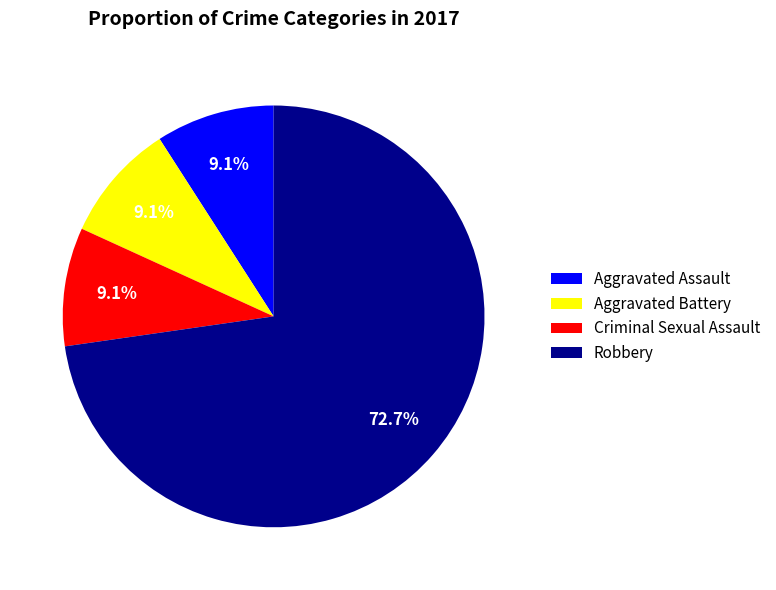

To the nearest percent, what percentage of the pie is Aggravated Battery?

9%